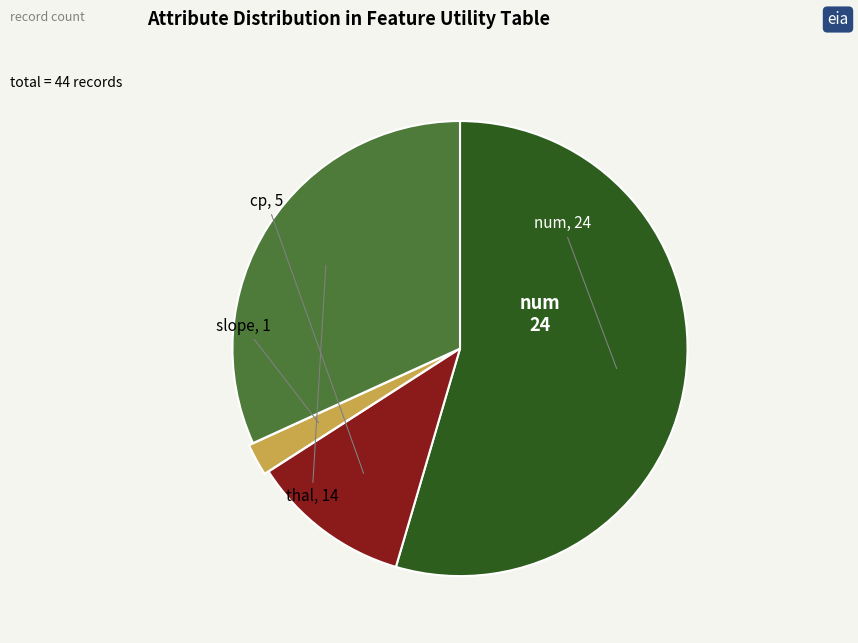

Is there a majority slice in this chart?

Yes